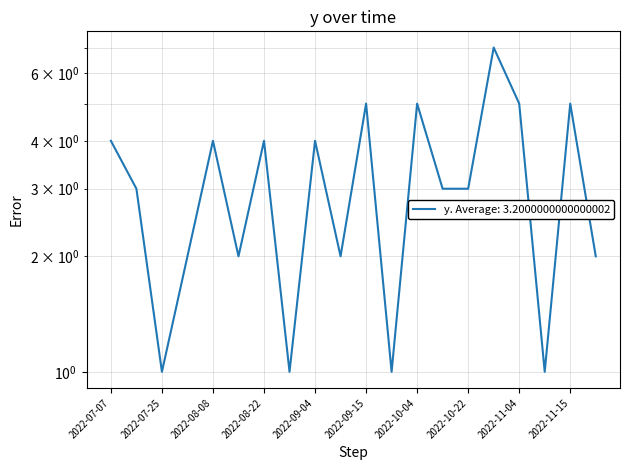

Is this an area chart (filled region under the line)?

No